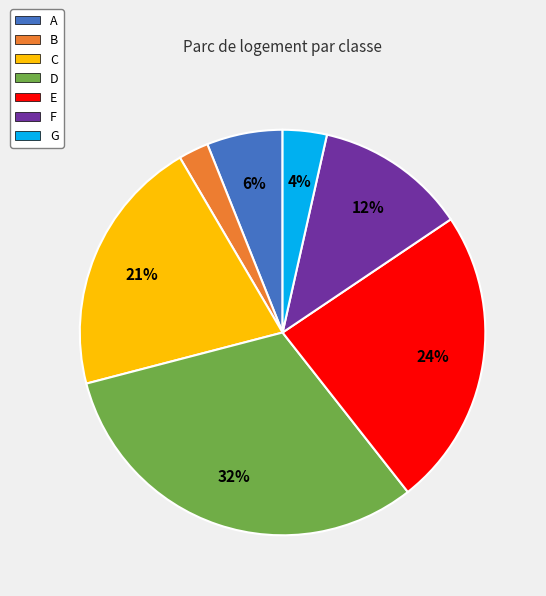

To the nearest percent, what is the average slice percentage?

14%